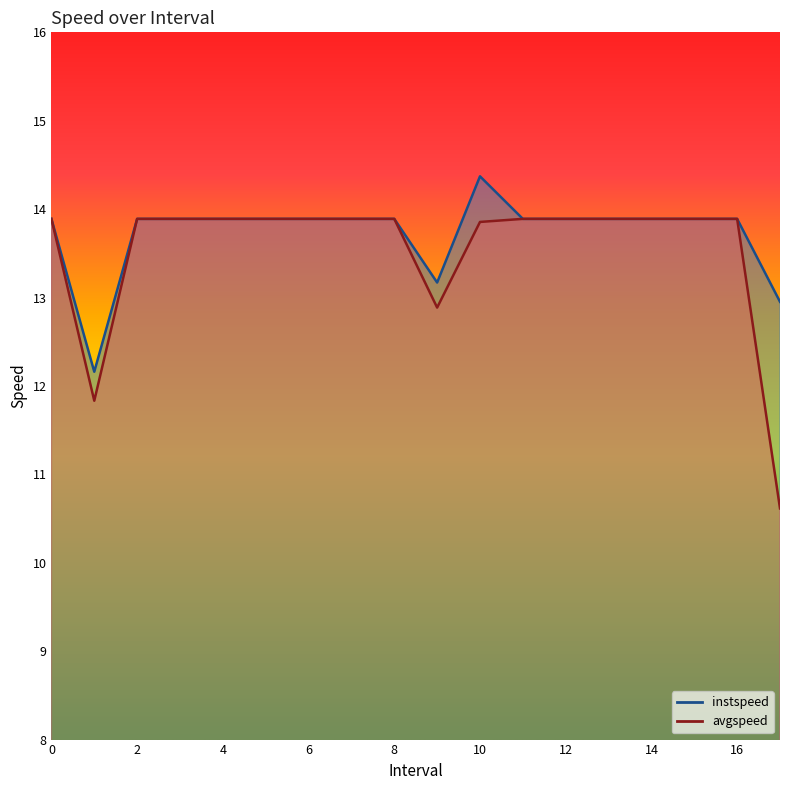

What are all the series names shown in the legend?

instspeed, avgspeed